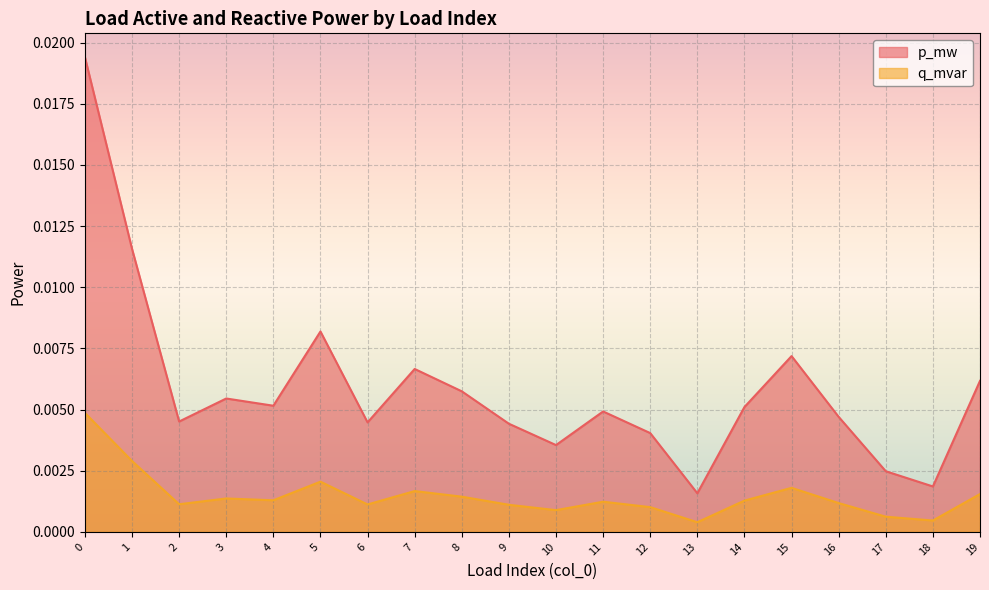

Is the value of p_mw at 12 greater than the value of q_mvar at 12?

Yes